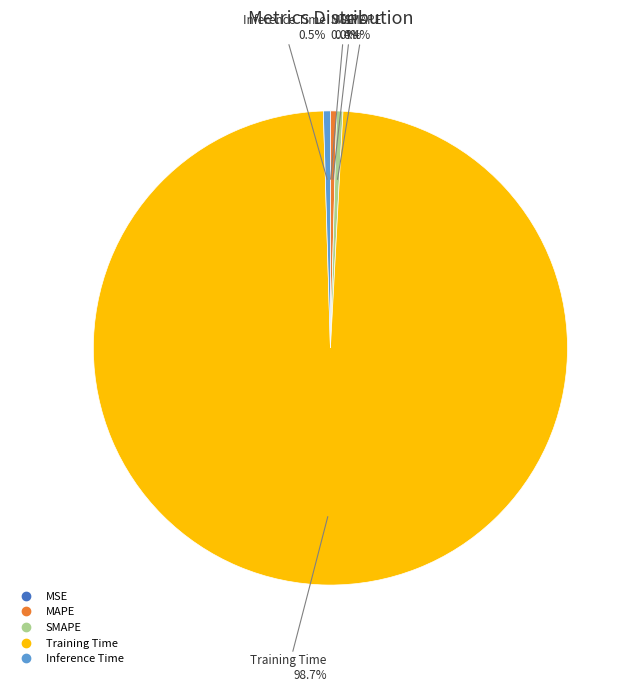

To the nearest percent, what is the combined percentage of Inference Time and MAPE?

1%